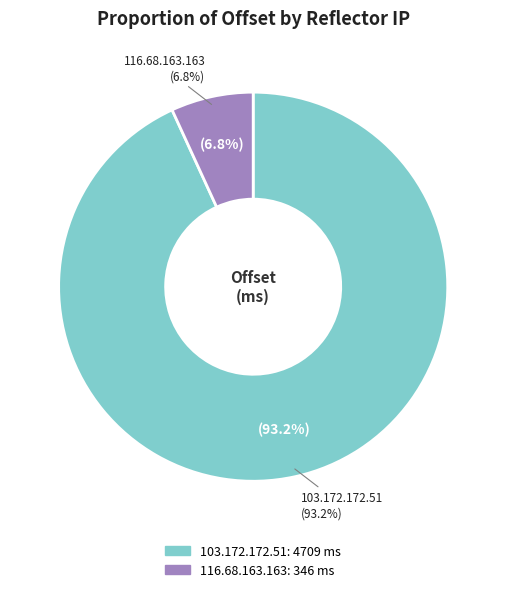

What percentage is the 116.68.163.163 slice, to the nearest percent?

7%